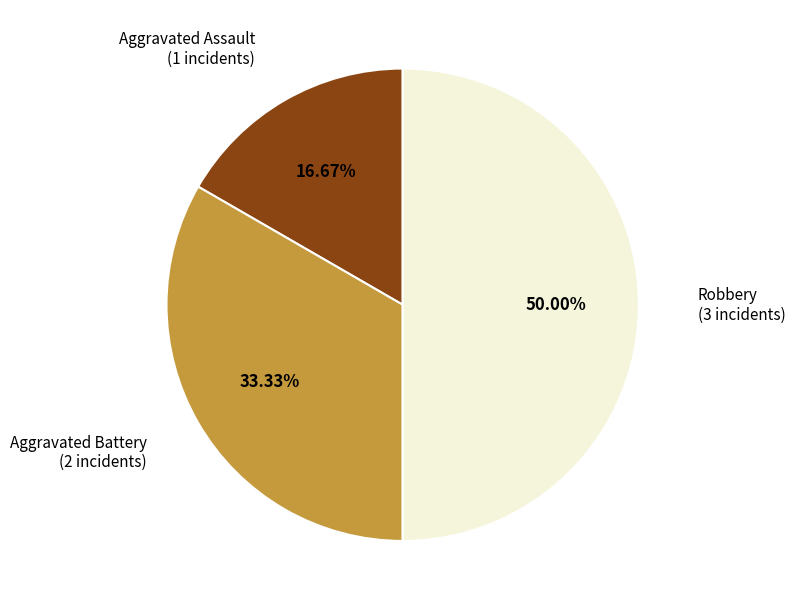

Combined, do Aggravated Assault and Robbery account for over 50%?

Yes